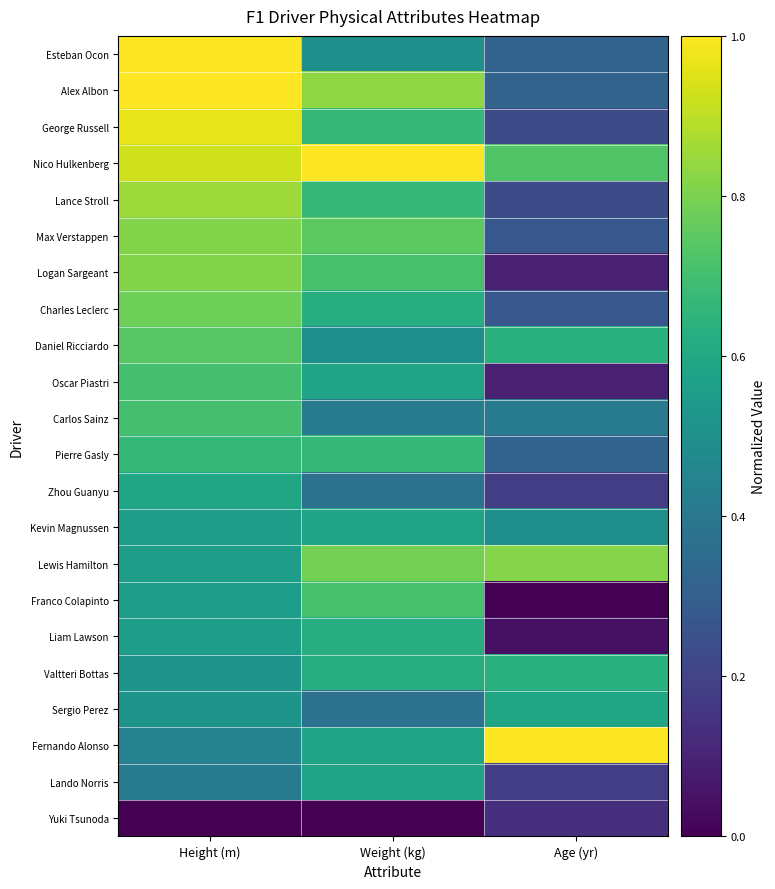

Reading right to left, extract all data points from this chart.

Esteban Ocon: Age (yr)=0.3	Weight (kg)=0.5	Height (m)=1.0
Alex Albon: Age (yr)=0.3	Weight (kg)=0.8	Height (m)=1.0
George Russell: Age (yr)=0.2	Weight (kg)=0.7	Height (m)=1.0
Nico Hulkenberg: Age (yr)=0.7	Weight (kg)=1.0	Height (m)=0.9
Lance Stroll: Age (yr)=0.2	Weight (kg)=0.7	Height (m)=0.9
Max Verstappen: Age (yr)=0.3	Weight (kg)=0.7	Height (m)=0.8
Logan Sargeant: Age (yr)=0.1	Weight (kg)=0.7	Height (m)=0.8
Charles Leclerc: Age (yr)=0.3	Weight (kg)=0.6	Height (m)=0.8
Daniel Ricciardo: Age (yr)=0.6	Weight (kg)=0.5	Height (m)=0.7
Oscar Piastri: Age (yr)=0.1	Weight (kg)=0.6	Height (m)=0.7
Carlos Sainz: Age (yr)=0.4	Weight (kg)=0.4	Height (m)=0.7
Pierre Gasly: Age (yr)=0.3	Weight (kg)=0.7	Height (m)=0.7
Zhou Guanyu: Age (yr)=0.2	Weight (kg)=0.4	Height (m)=0.6
Kevin Magnussen: Age (yr)=0.5	Weight (kg)=0.6	Height (m)=0.6
Lewis Hamilton: Age (yr)=0.8	Weight (kg)=0.8	Height (m)=0.6
Franco Colapinto: Age (yr)=0.0	Weight (kg)=0.7	Height (m)=0.6
Liam Lawson: Age (yr)=0.0	Weight (kg)=0.6	Height (m)=0.6
Valtteri Bottas: Age (yr)=0.6	Weight (kg)=0.6	Height (m)=0.5
Sergio Perez: Age (yr)=0.6	Weight (kg)=0.4	Height (m)=0.5
Fernando Alonso: Age (yr)=1.0	Weight (kg)=0.6	Height (m)=0.4
Lando Norris: Age (yr)=0.2	Weight (kg)=0.6	Height (m)=0.4
Yuki Tsunoda: Age (yr)=0.1	Weight (kg)=0.0	Height (m)=0.0